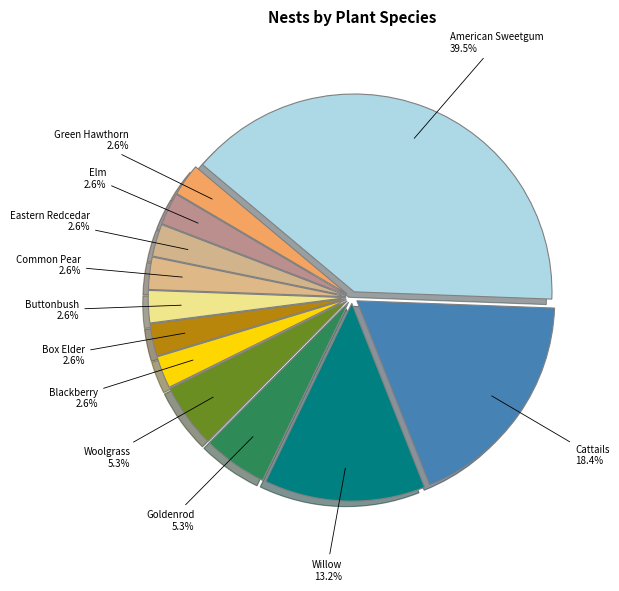

Count the number of slices in the pie.

12